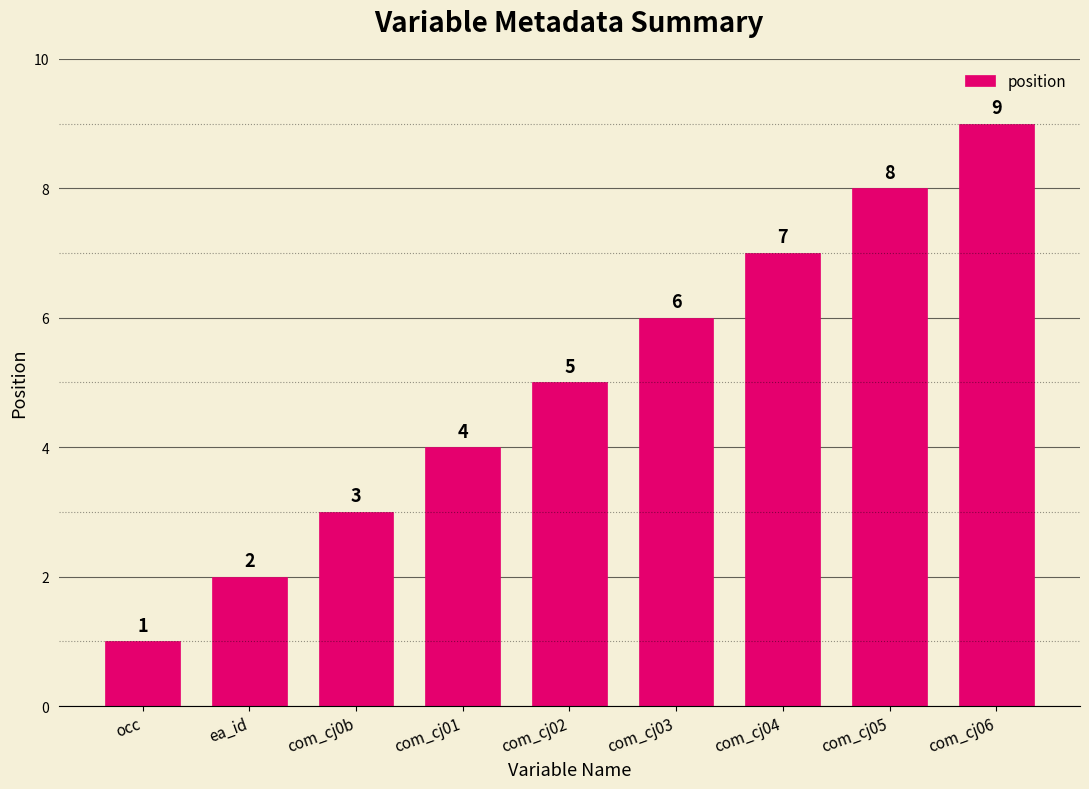

What is the greatest value displayed?

9